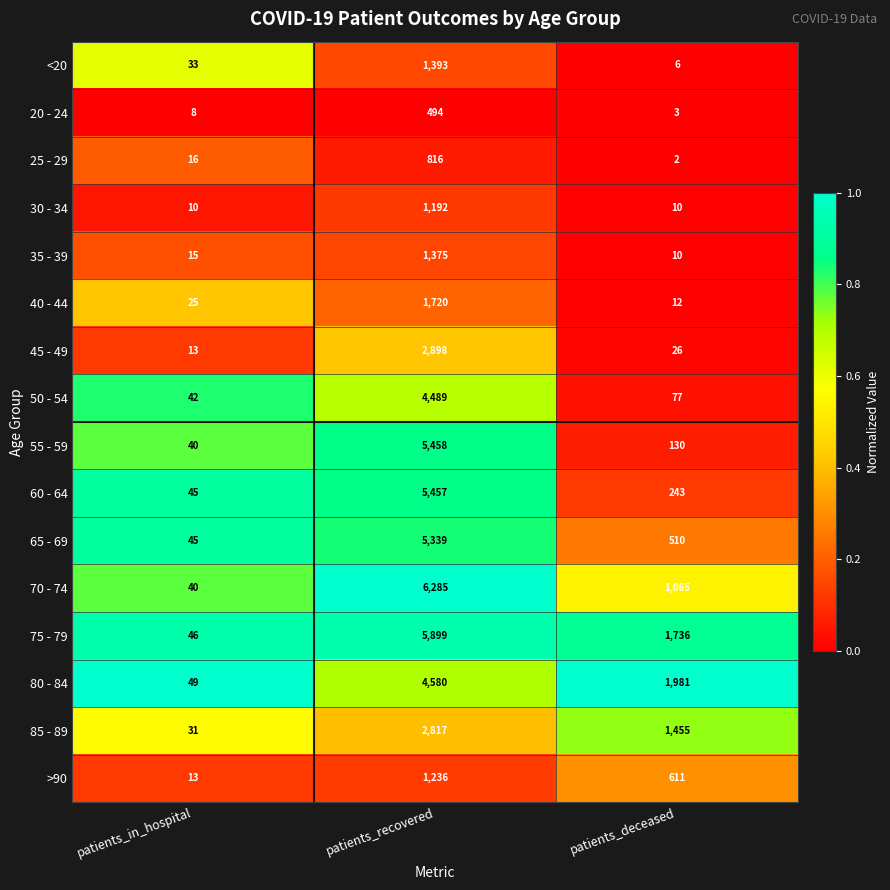

Is the value of 20 - 24 at patients_recovered greater than the value of 50 - 54 at patients_in_hospital?

Yes